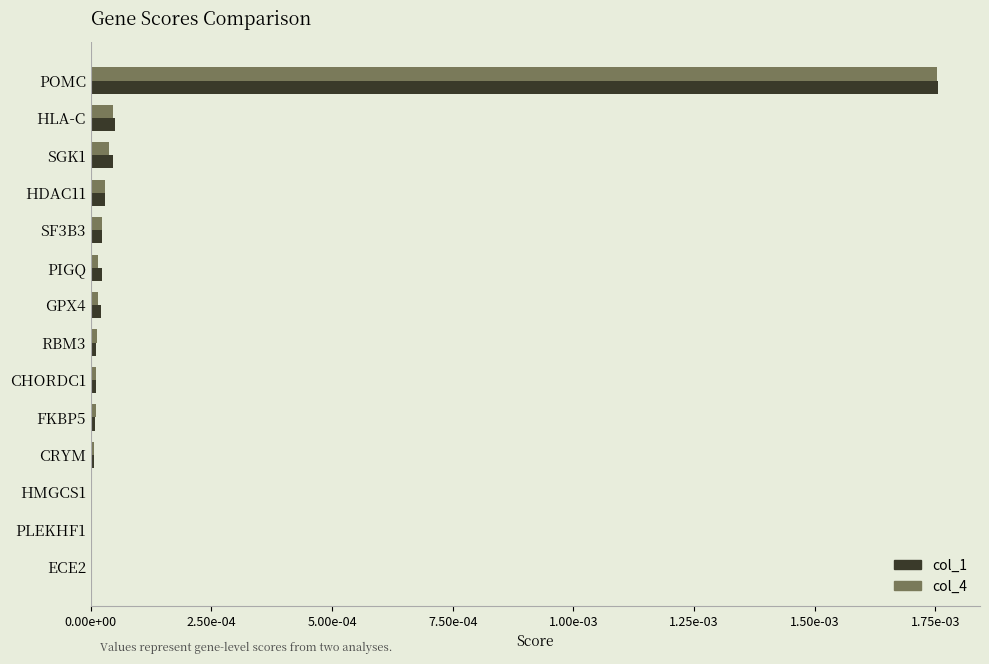

List the series in order of their peak value, lowest first.

col_4, col_1